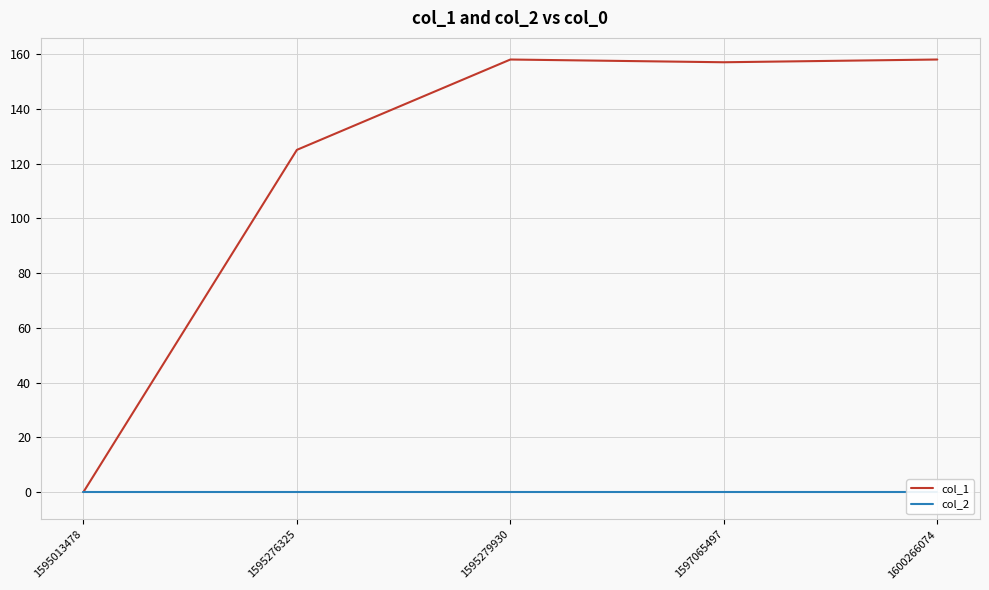

Reading left to right, extract all data points from this chart.

col_1: 0	125	158	157	158
col_2: 0	0	0	0	0